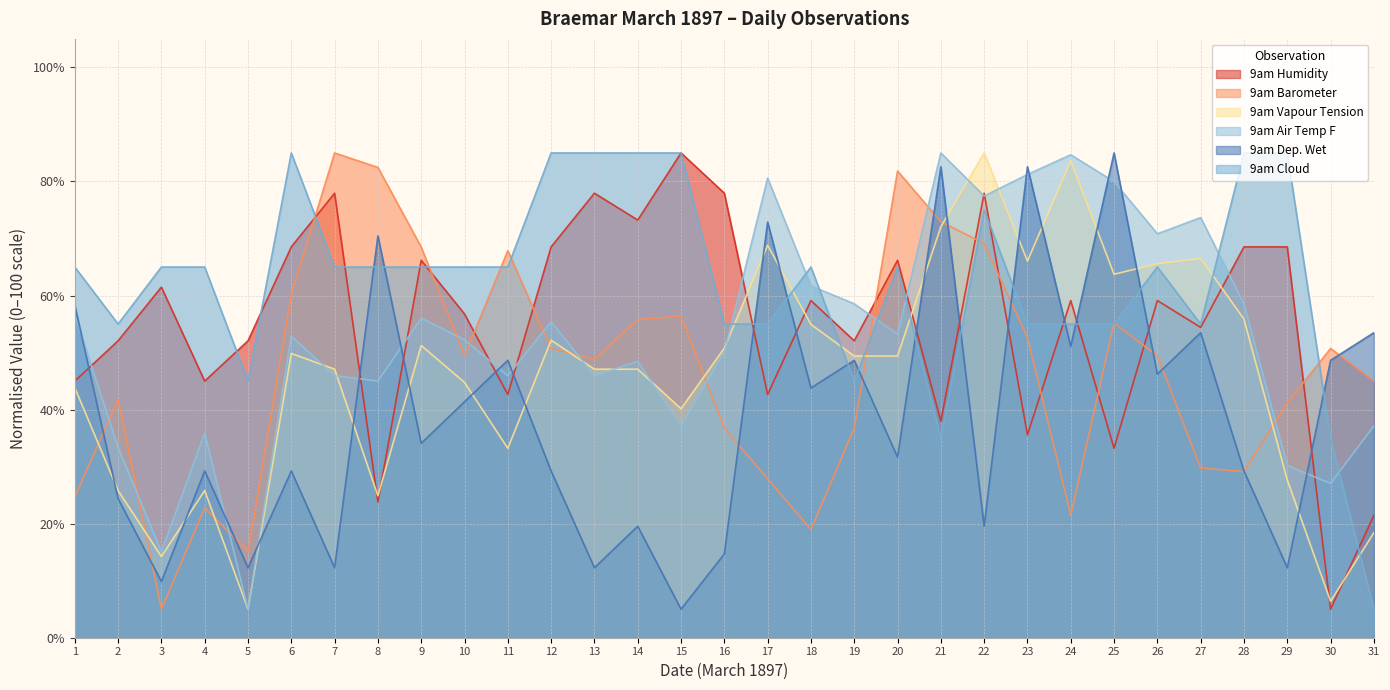

In 9am Humidity, how many points are higher than both neighbors (excluding endpoints)?

10